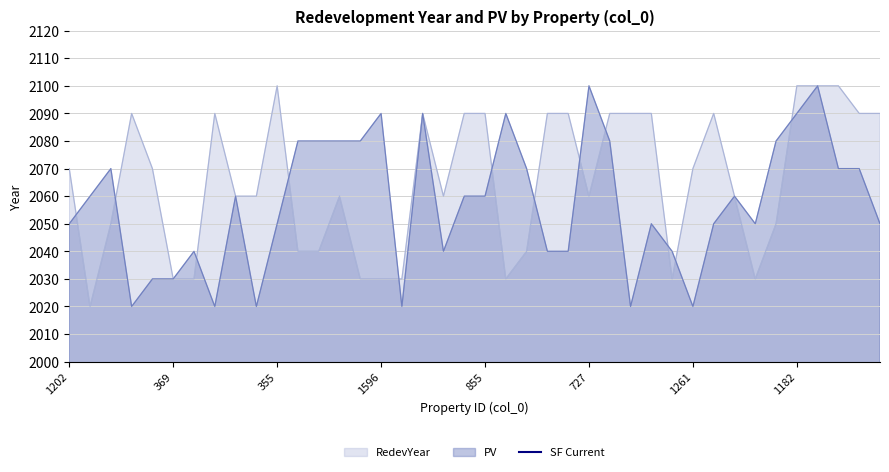

What is the approximate value of PV at 453, to the nearest 5?

2070